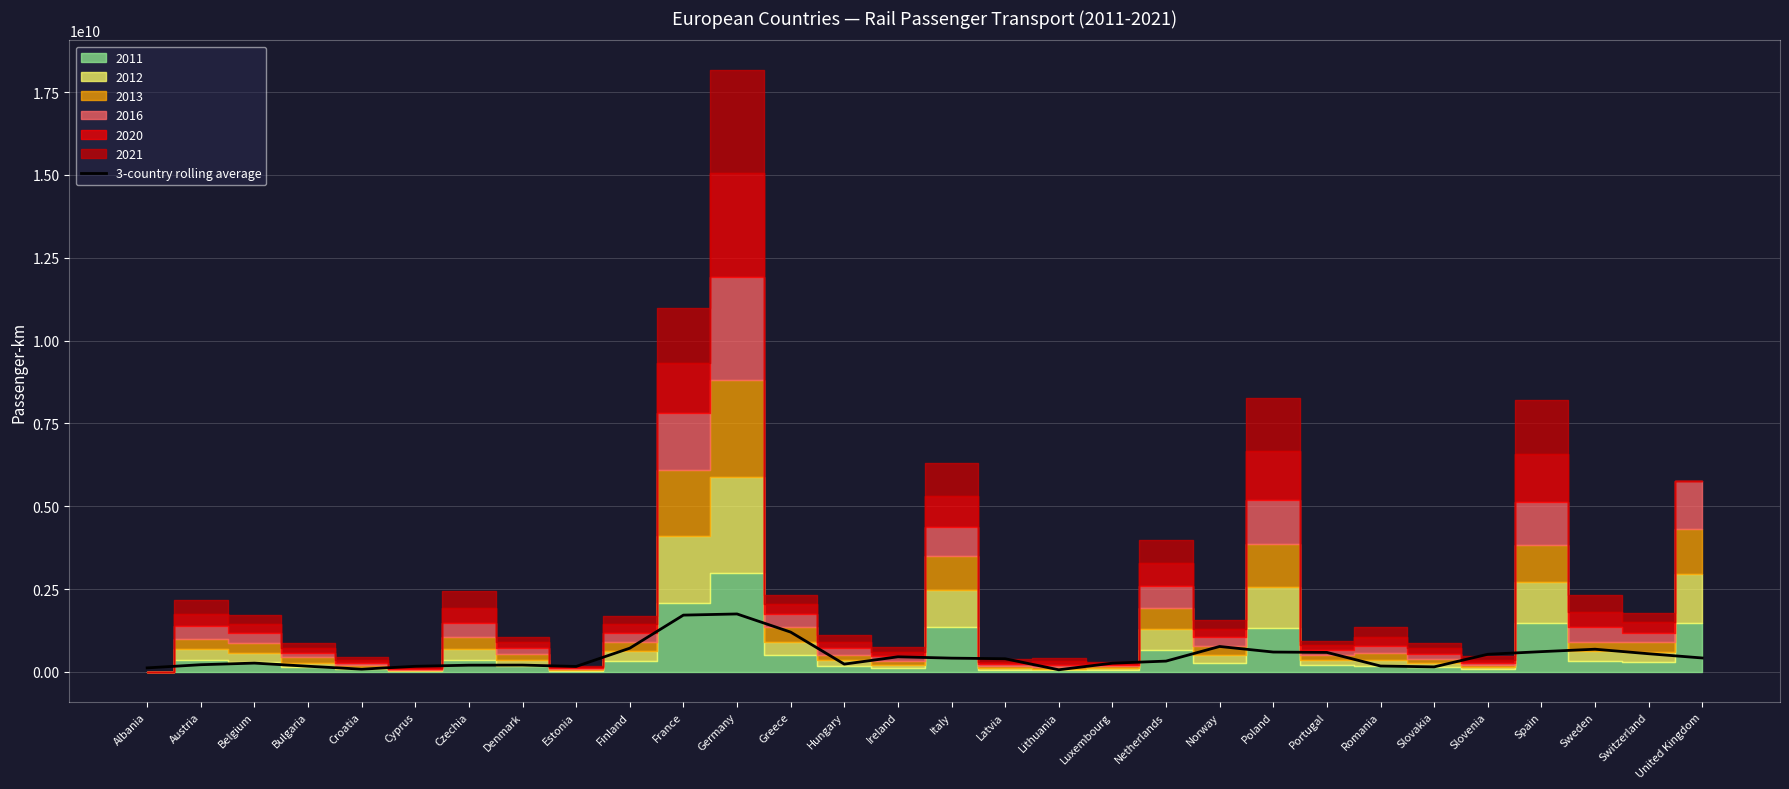

Reading left to right, what are all the values shown in this chart?

Albania=119841111.1	Austria=215607277.8	Belgium=264272277.8	Bulgaria=169198555.6	Croatia=81128444.4	Cyprus=167573944.4	Czechia=201843000.0	Denmark=204261944.4	Estonia=163133333.3	Finland=714287444.4	France=1712881277.8	Germany=1747888555.6	Greece=1200106888.9	Hungary=233483833.3	Ireland=454886111.1	Italy=414020500.0	Latvia=395853666.7	Lithuania=62719388.9	Luxembourg=262000166.7	Netherlands=324576222.2	Norway=766328833.3	Poland=598050277.8	Portugal=586753000.0	Romania=176279444.4	Slovakia=149763222.2	Slovenia=530600444.4	Spain=610280944.4	Sweden=683580777.8	Switzerland=546982277.8	United Kingdom=418765555.6